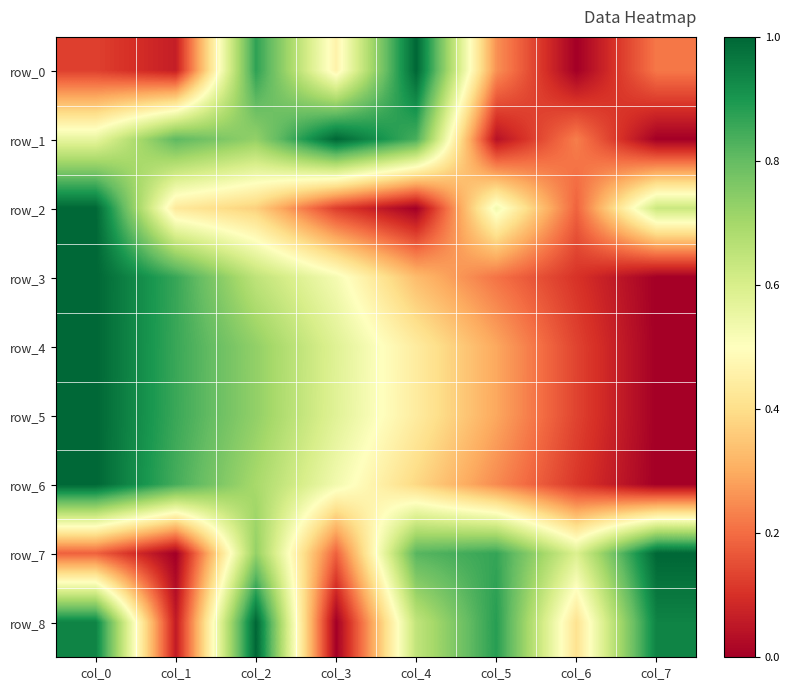

Reading left to right, what are all the values shown in this chart?

row_0: col_0=0.1	col_1=0.1	col_2=0.9	col_3=0.5	col_4=1.0	col_5=0.3	col_6=0.0	col_7=0.2
row_1: col_0=0.6	col_1=0.8	col_2=0.7	col_3=1.0	col_4=0.8	col_5=0.0	col_6=0.2	col_7=0.0
row_2: col_0=1.0	col_1=0.4	col_2=0.4	col_3=0.1	col_4=0.0	col_5=0.5	col_6=0.2	col_7=0.6
row_3: col_0=1.0	col_1=0.9	col_2=0.7	col_3=0.5	col_4=0.3	col_5=0.2	col_6=0.1	col_7=0.0
row_4: col_0=1.0	col_1=0.9	col_2=0.7	col_3=0.6	col_4=0.4	col_5=0.3	col_6=0.1	col_7=0.0
row_5: col_0=1.0	col_1=0.9	col_2=0.7	col_3=0.6	col_4=0.4	col_5=0.3	col_6=0.1	col_7=0.0
row_6: col_0=1.0	col_1=0.8	col_2=0.7	col_3=0.5	col_4=0.4	col_5=0.2	col_6=0.1	col_7=0.0
row_7: col_0=0.2	col_1=0.0	col_2=0.7	col_3=0.2	col_4=0.8	col_5=0.9	col_6=0.6	col_7=1.0
row_8: col_0=0.9	col_1=0.1	col_2=1.0	col_3=0.0	col_4=0.6	col_5=0.9	col_6=0.4	col_7=0.9